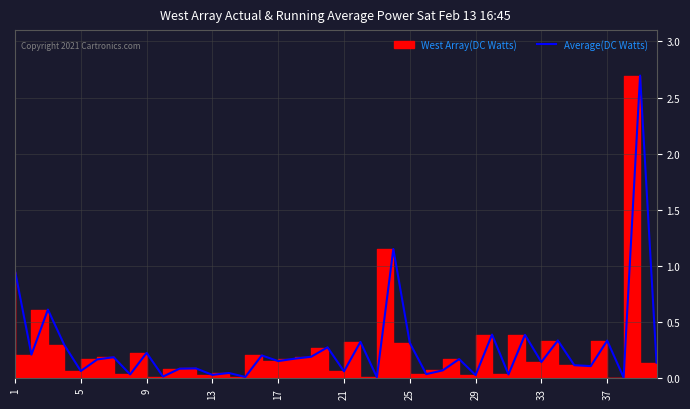

At which label is the value closest to 1?

1